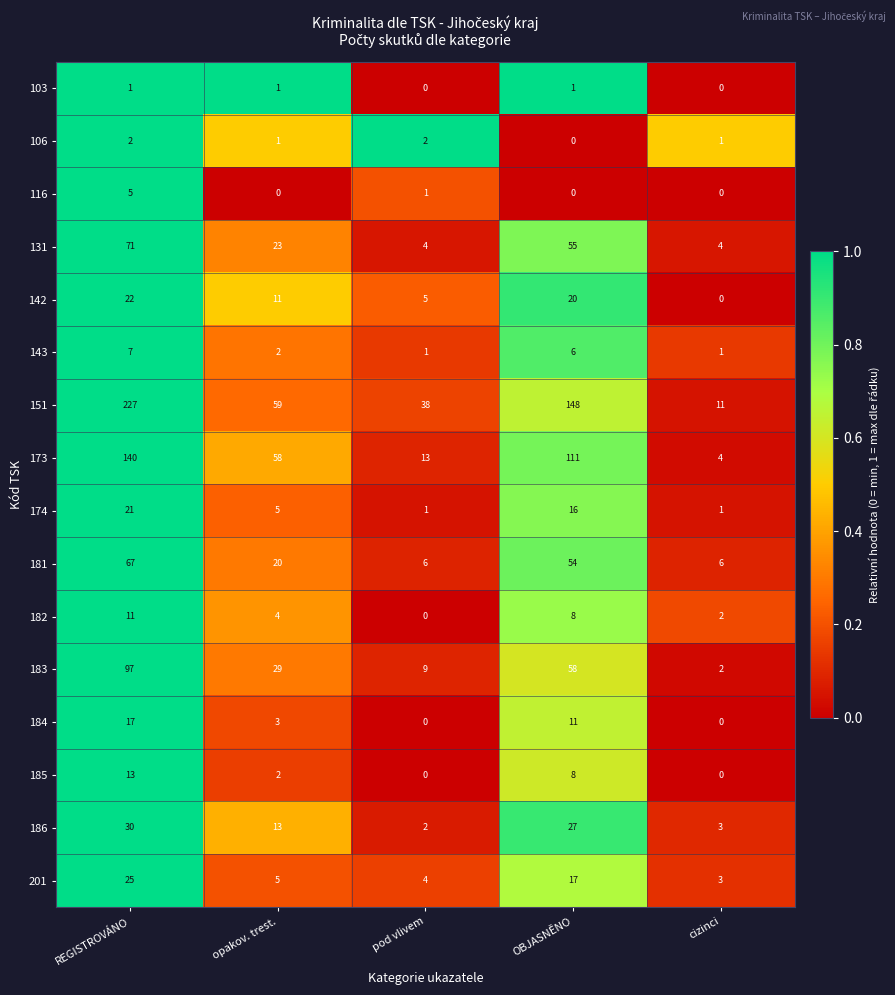

What is the maximum value for 131?

71